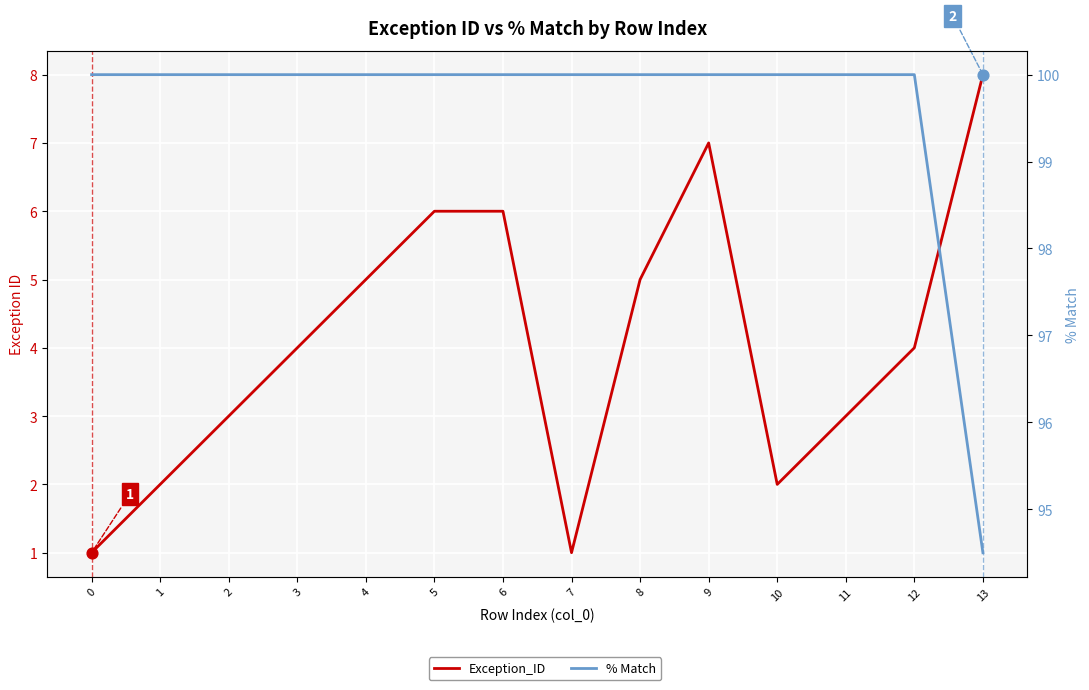

What is the total value across all series at 11?

103.0